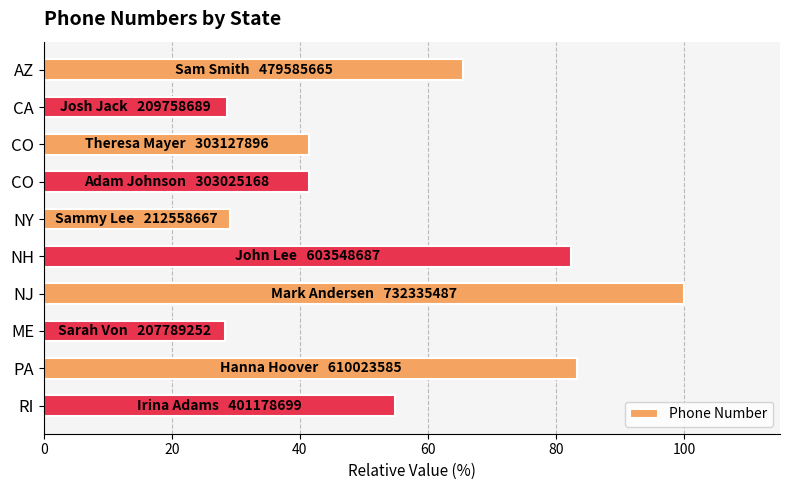

How many series are shown in this chart?

1